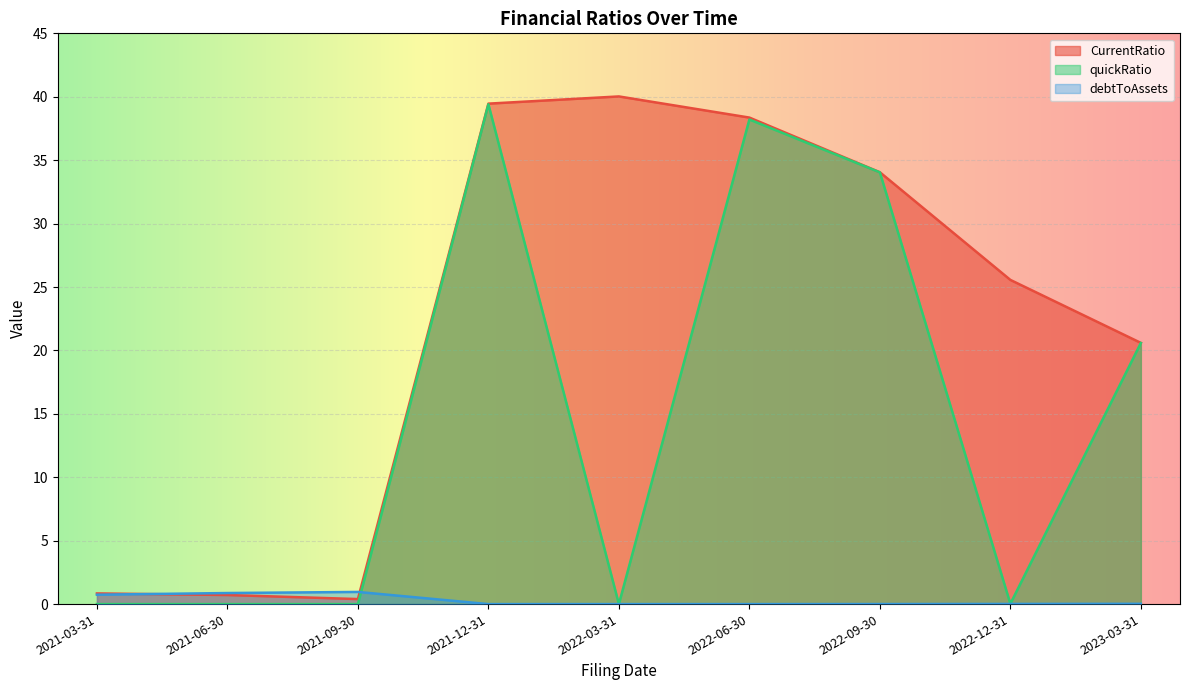

Reading left to right, list all the values displayed in this chart.

CurrentRatio: 0.8	0.7	0.4	39.5	40.0	38.4	34.0	25.6	20.6
quickRatio: 0.0	0.0	0.0	39.4	0.0	38.2	34.0	0.0	20.6
debtToAssets: 0.7	0.9	1.0	0.0	0.0	0.0	0.0	0.0	0.0